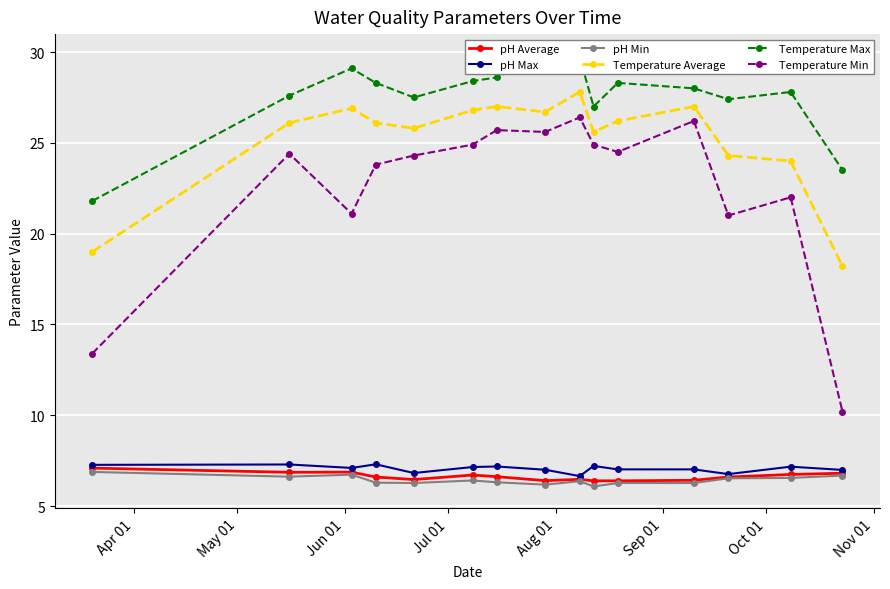

What is the minimum value for pH Min?

6.1